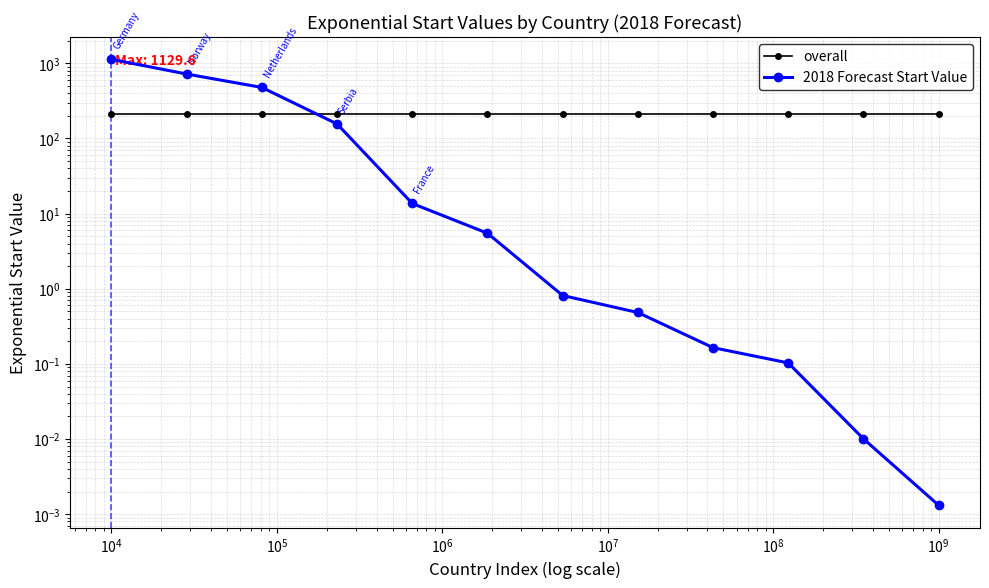

Between $\mathdefault{10^{7}}$ and $\mathdefault{10^{8}}$, which series saw the biggest shift?

2018 Forecast Start Value